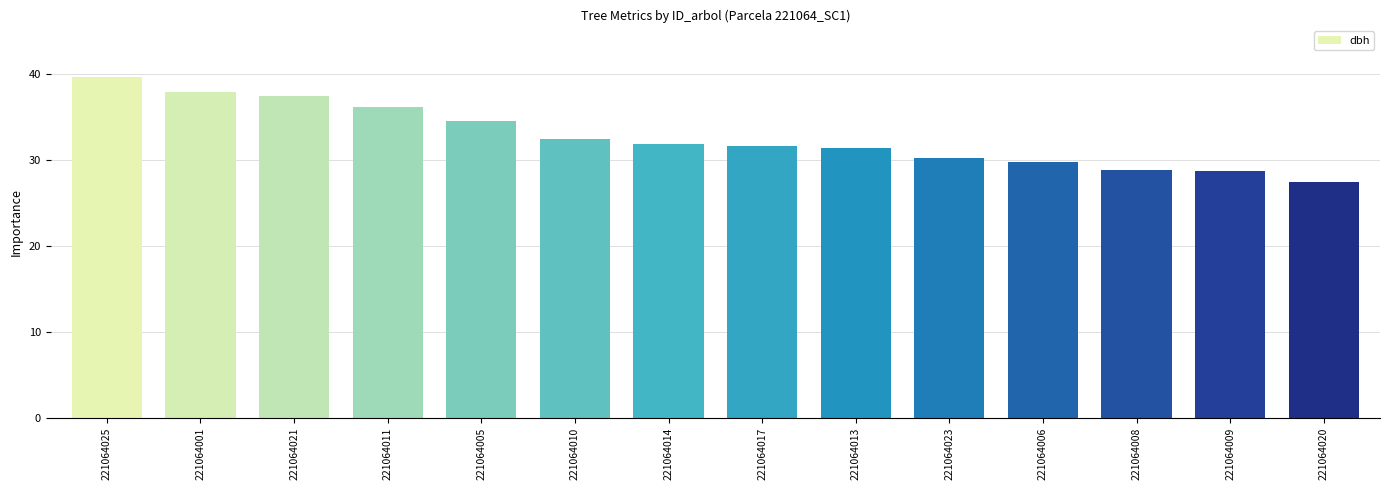

Are the bars horizontal?

No